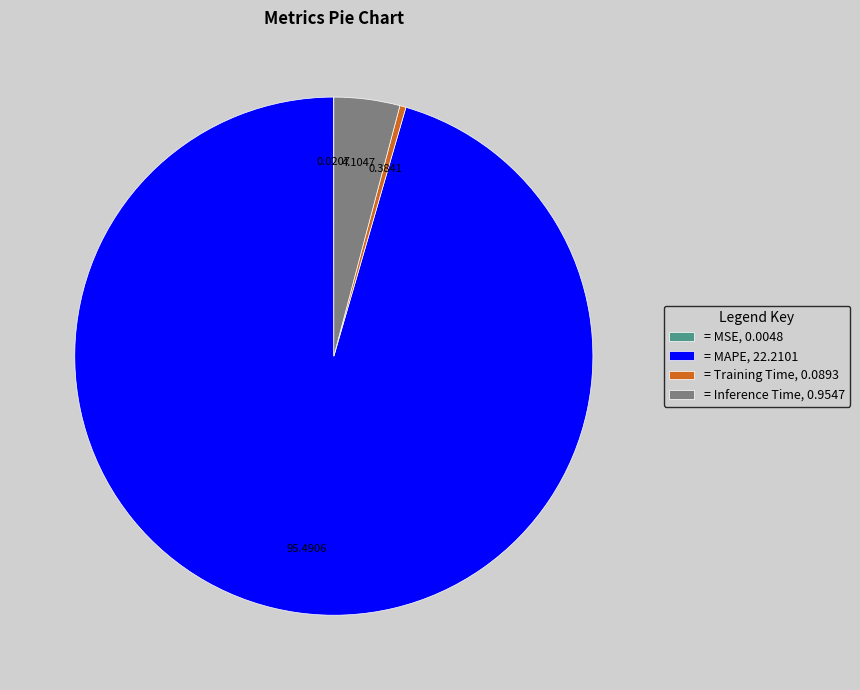

Is there a majority slice in this chart?

Yes